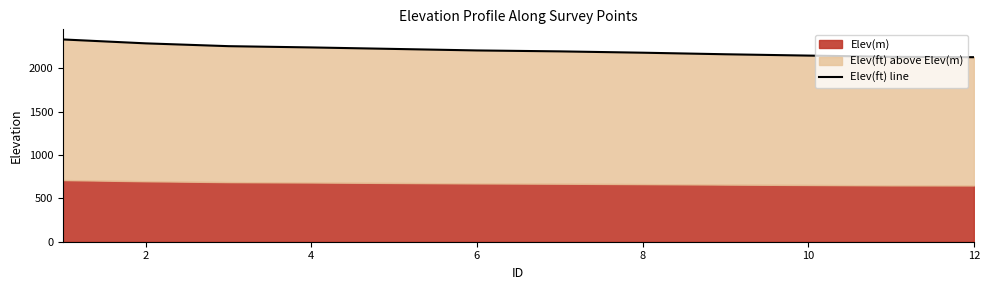

What is the sum of the values at 10 and 2?

4420.6